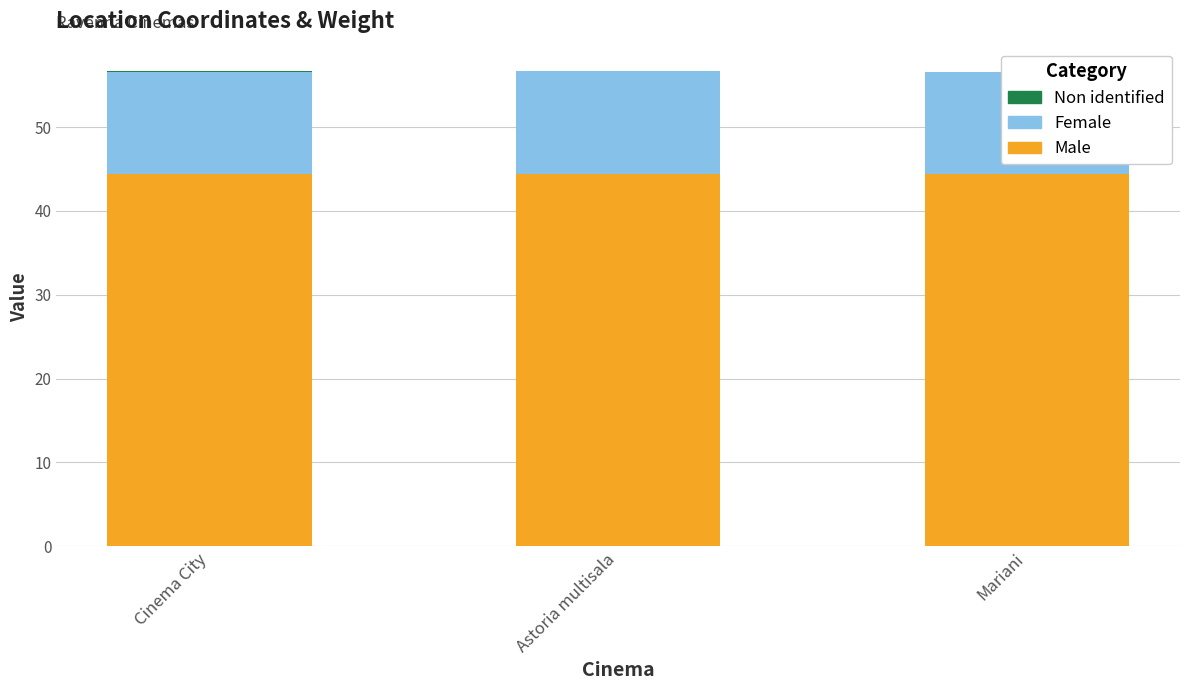

What is the total value across all series at Mariani?

56.6